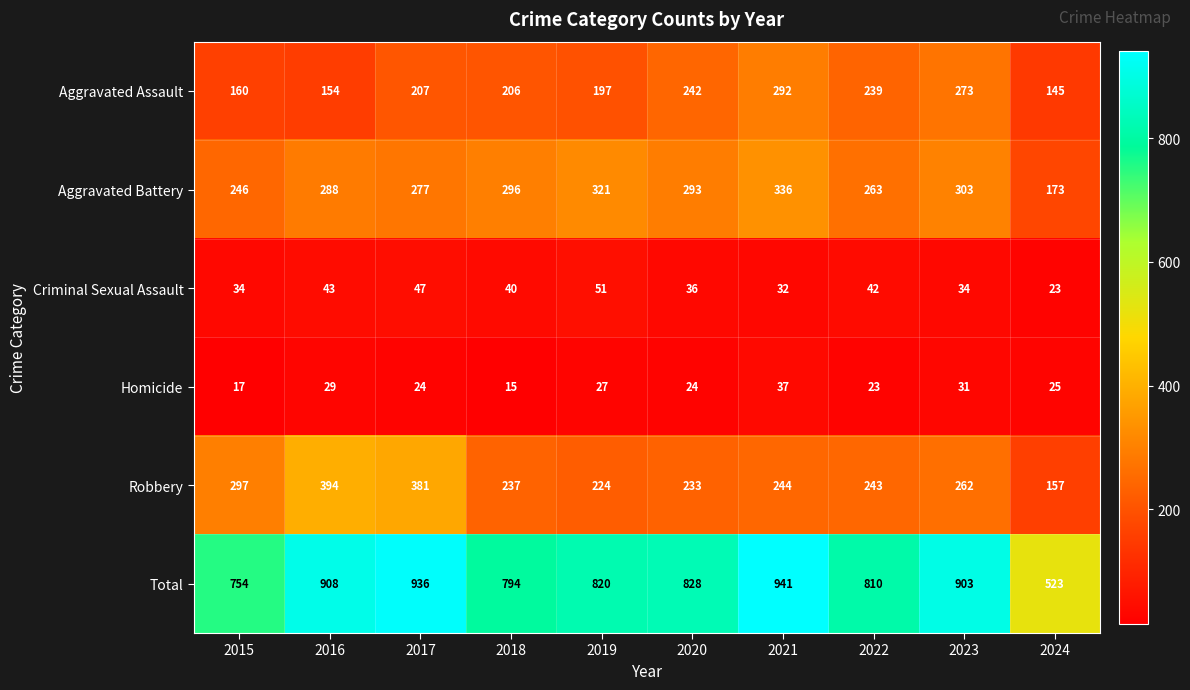

Which series has the widest spread of values?

Total